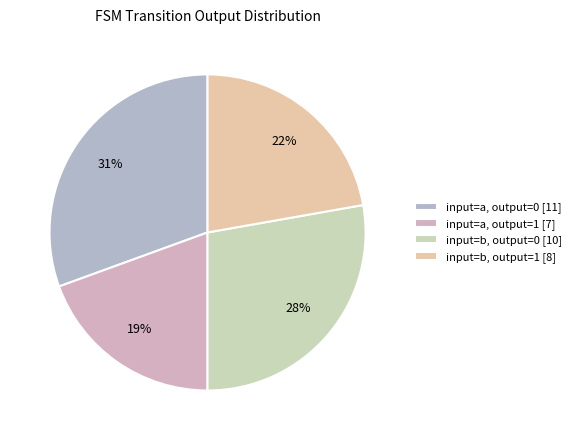

What is the smallest slice in the pie chart?

input=a, output=1 [7]